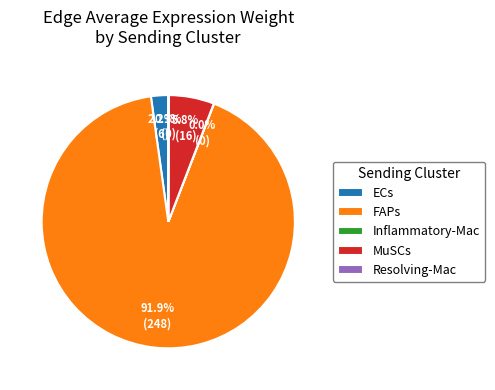

How much of the chart is everything except ECs?

97.8%